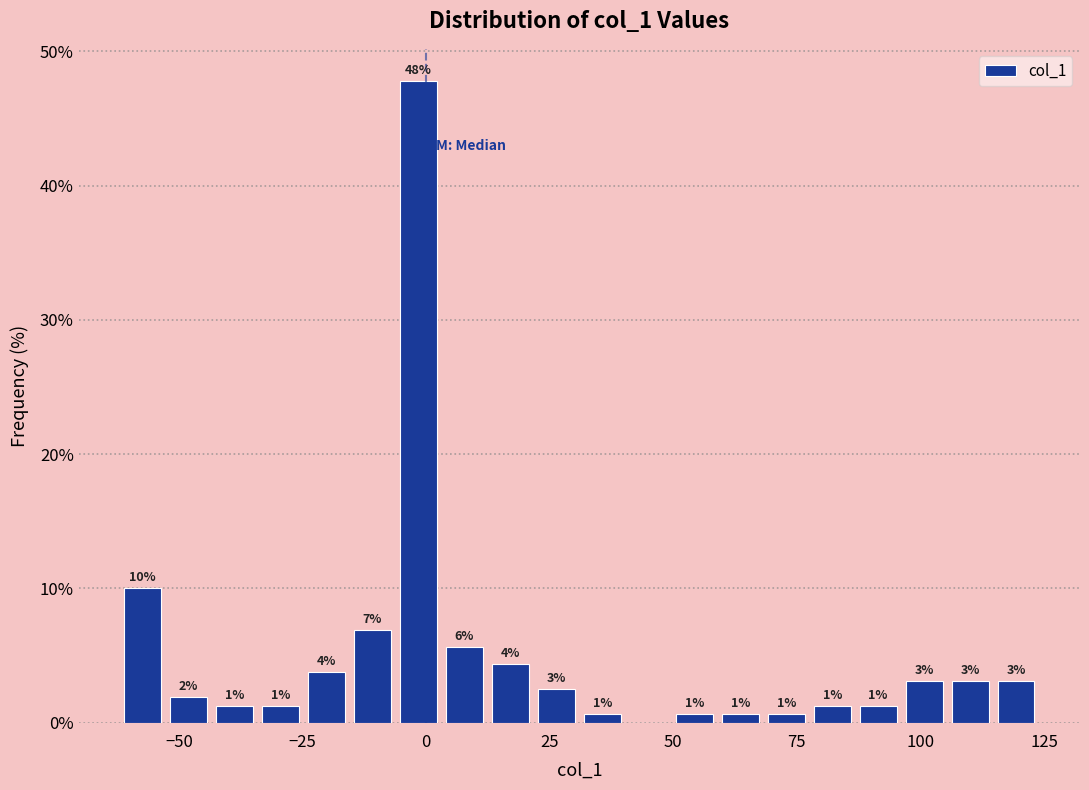

Read against the x-axis, roughly where is the centre of the tallest bar?

0